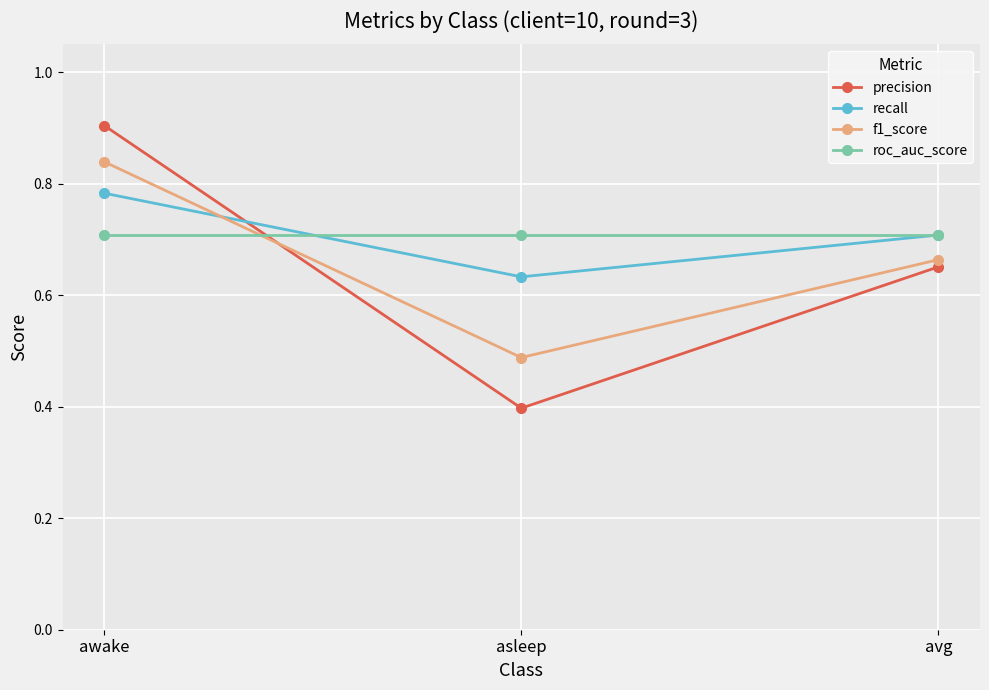

The value of recall at avg is 0.7. True or false?

True